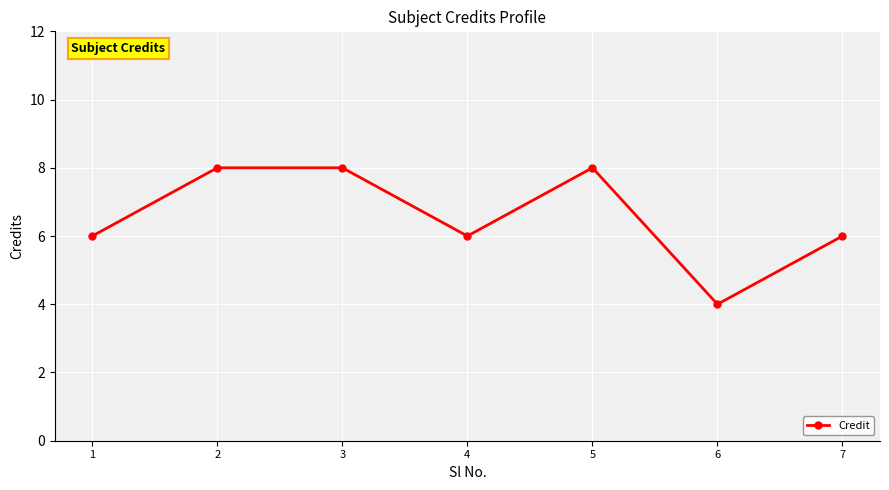

Approximately how many times larger is the value at 6 compared to 2?

0.5